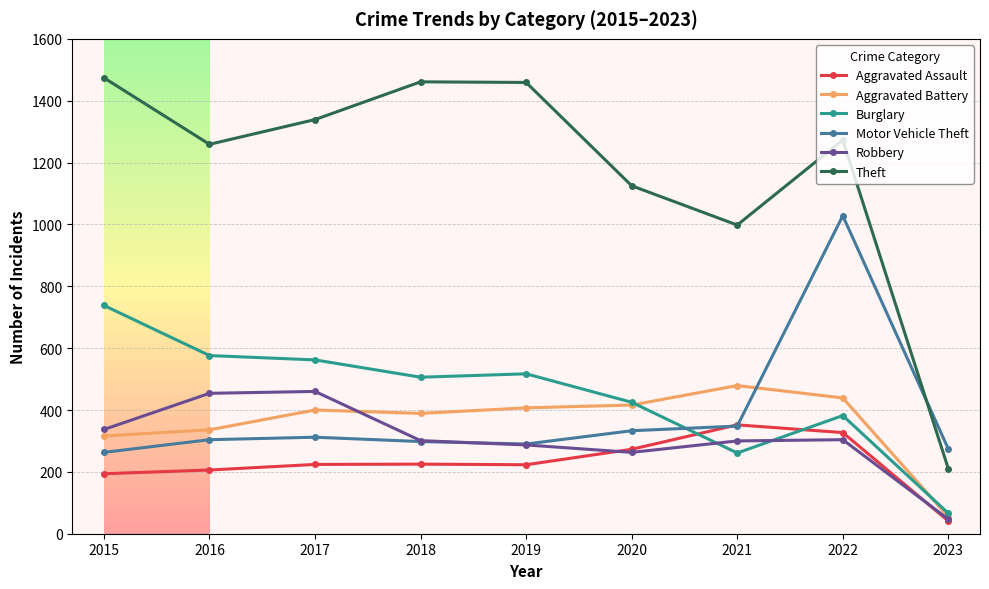

Which series has the largest total across all categories?

Theft